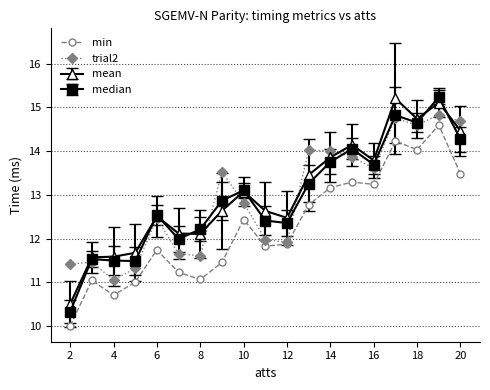

At how many categories does at least one series exceed 11?

19